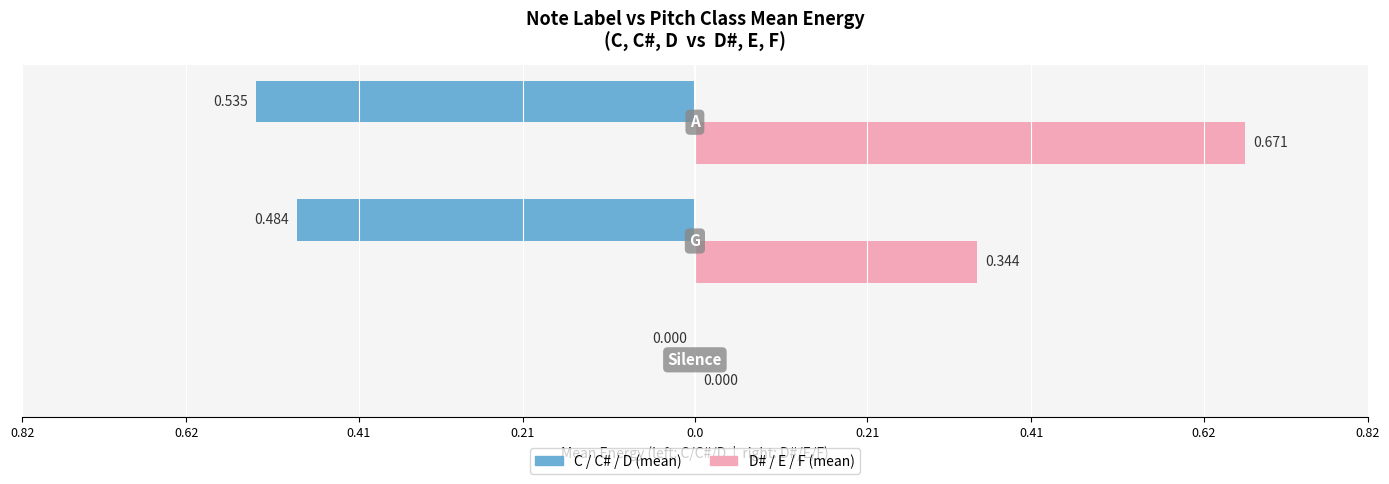

What is the average value of the C / C# / D (mean) series?

-0.3